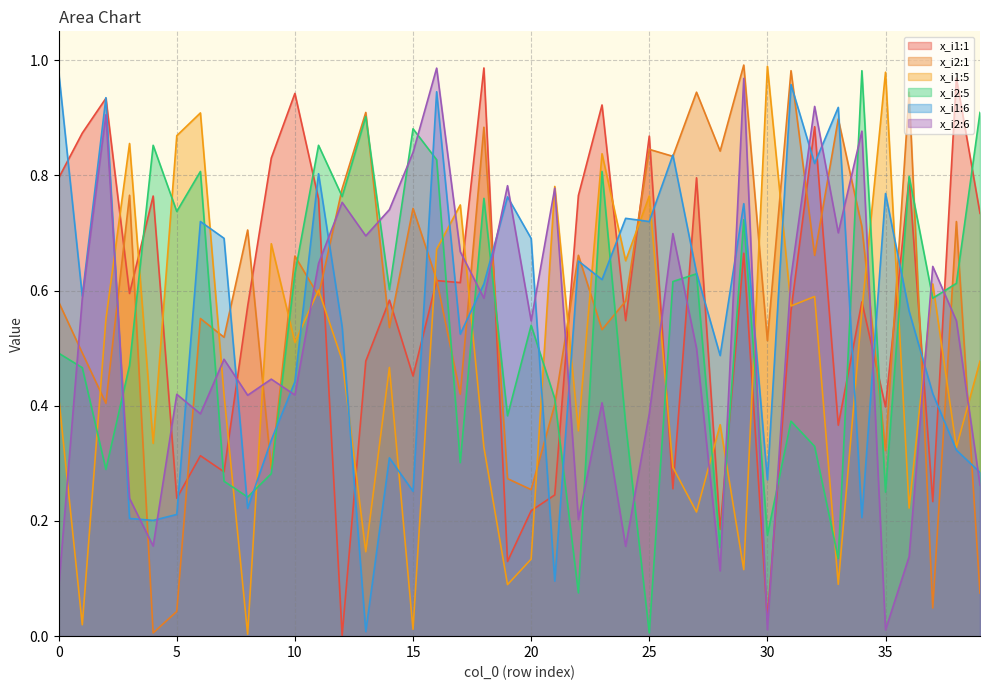

Rank the series at 34 from highest to lowest value.

x_i2:5, x_i2:6, x_i2:1, x_i1:1, x_i1:5, x_i1:6